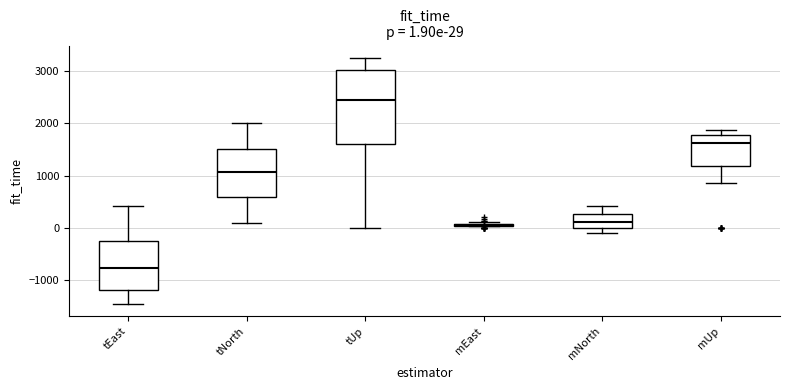

Which box is the tallest, from its lower edge to its upper edge?

tUp